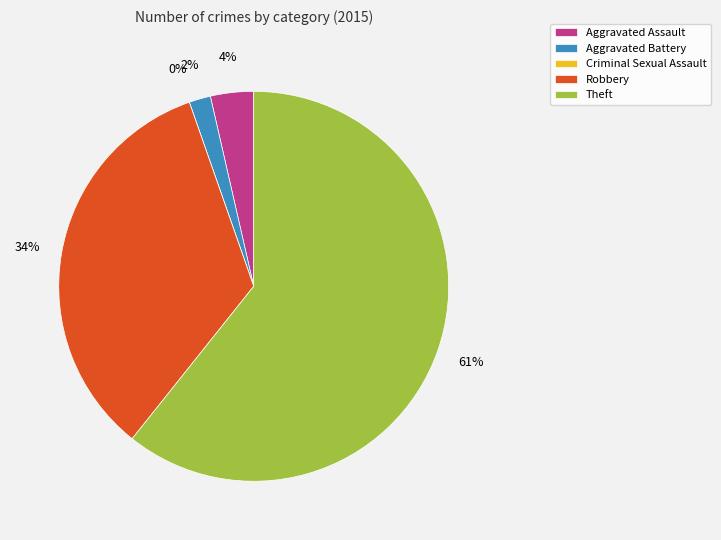

Count the number of slices in the pie.

5